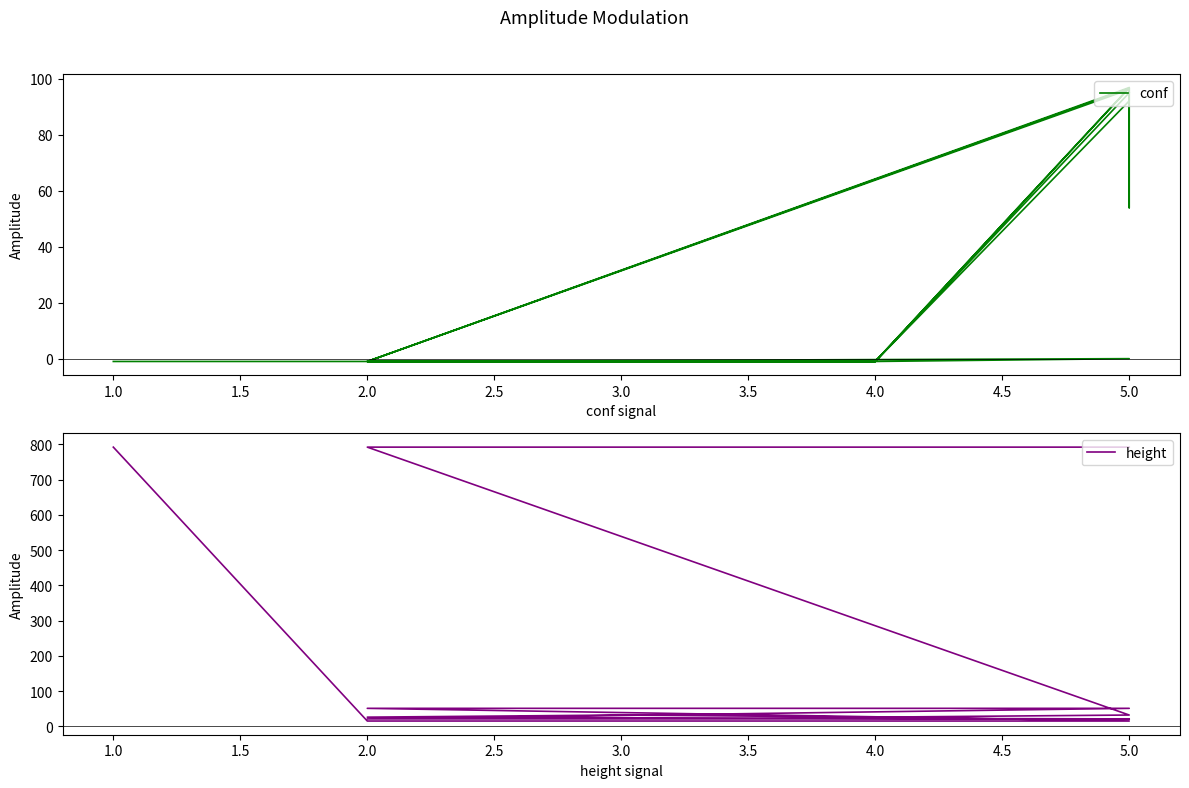

Reading right to left, transcribe all the data shown in this chart.

conf: 95.0	-1.0	-1.0	-1.0	0.0	-1.0	-1.0	-1.0	96.9	53.9	93.3	96.6	92.1	-1.0	-1.0	-1.0	96.6	96.7	-1.0	-1.0	-1.0	96.2	96.9	-1.0	-1.0	-1.0	-1.0
height: 792.0	792.0	792.0	792.0	32.0	26.0	32.0	26.0	21.0	20.0	21.0	21.0	20.0	21.0	21.0	21.0	51.0	51.0	51.0	51.0	51.0	15.0	15.0	15.0	15.0	15.0	792.0